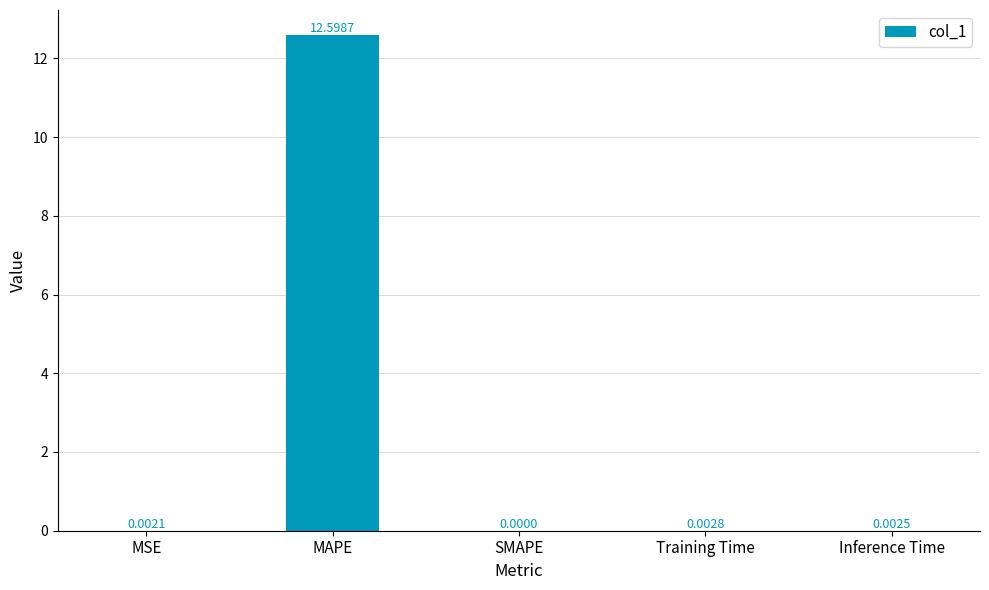

True or false: the data shows -7.3 at SMAPE.

False